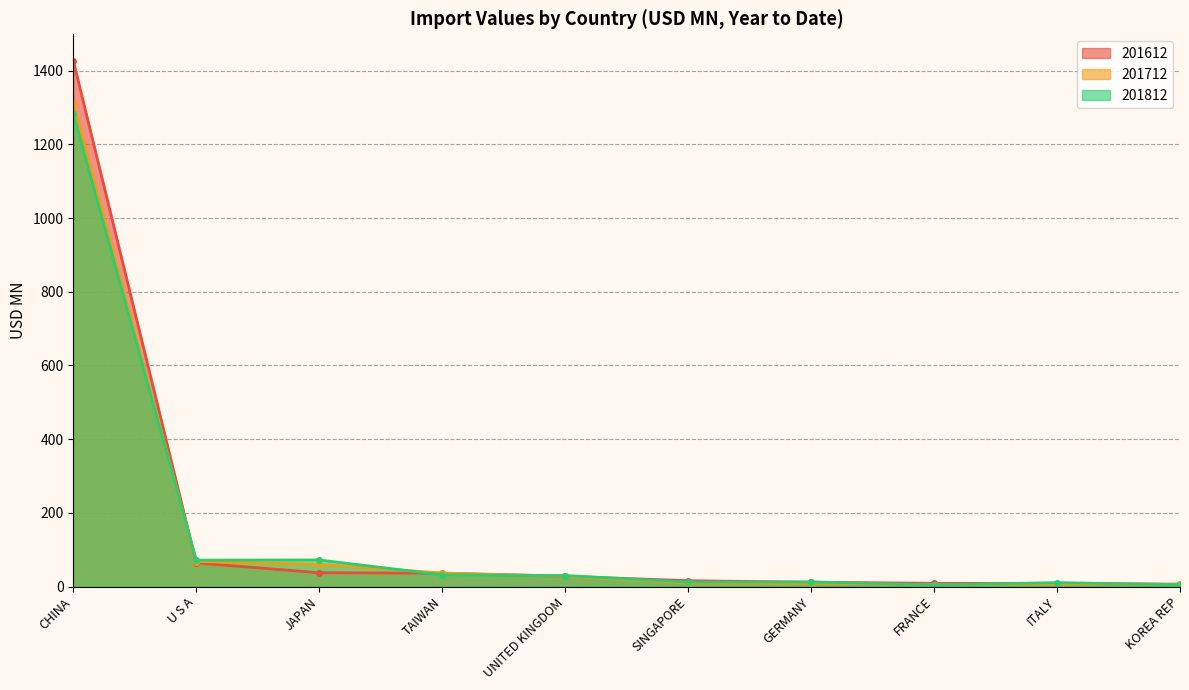

At which category does 201812 reach its first local peak?

JAPAN